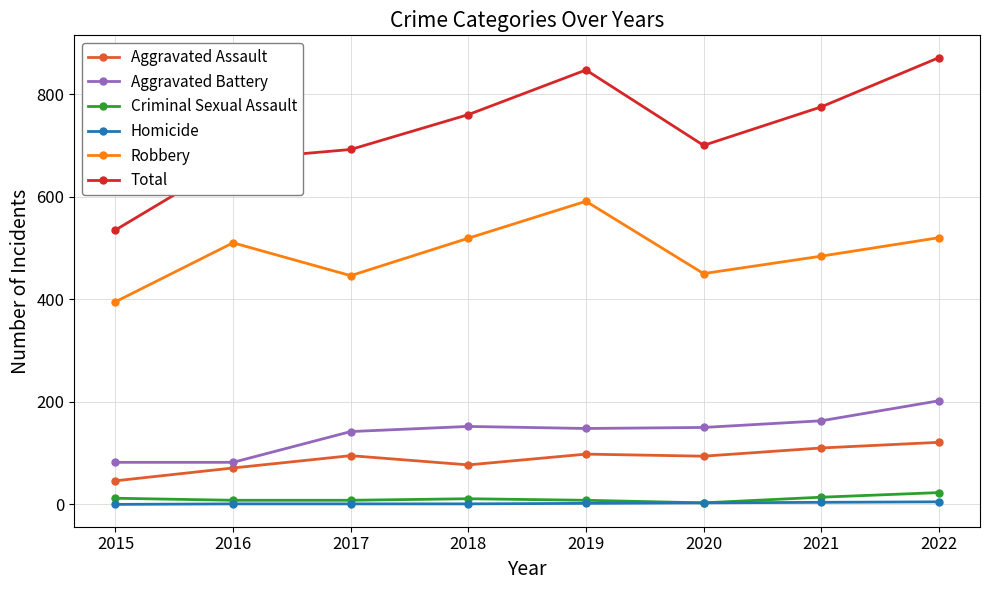

What is the maximum value for Aggravated Battery?

202